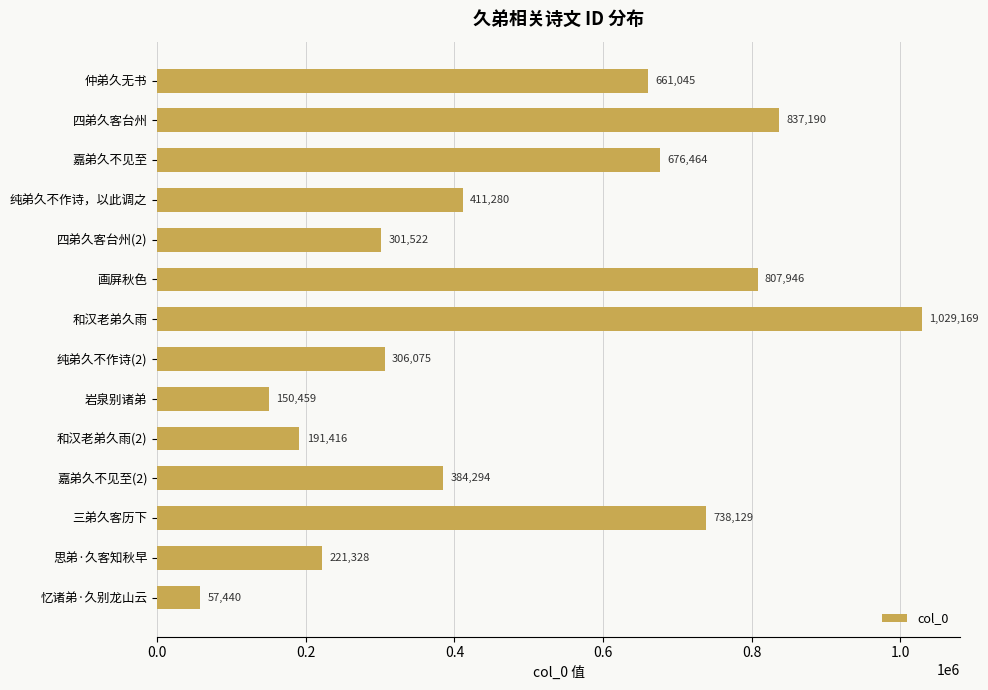

What is the ratio of the value at 三弟久客历下 to the value at 纯弟久不作诗(2)?

2.4